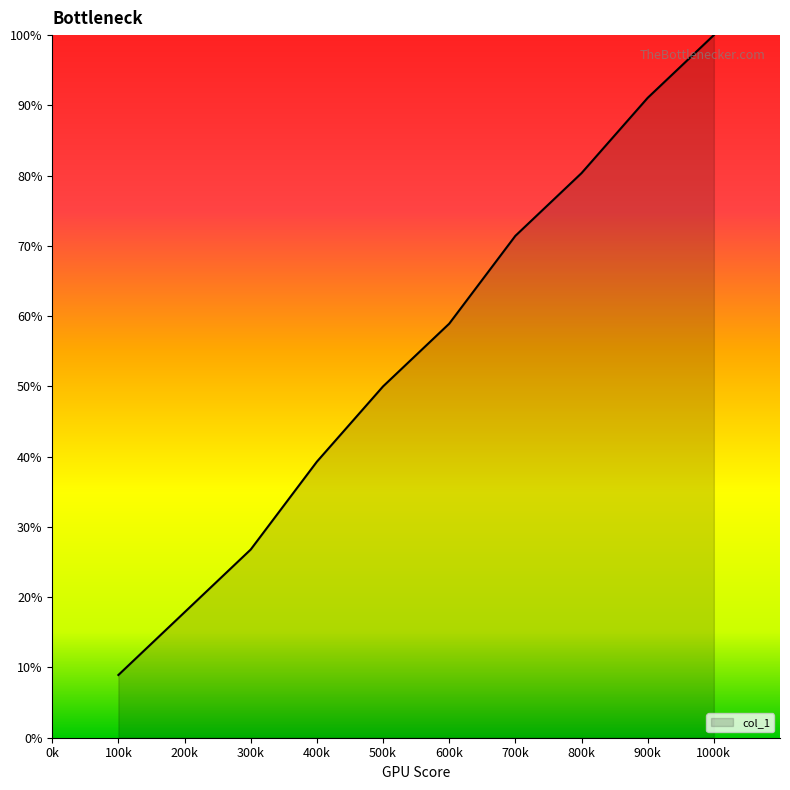

What is the sum of all values?

544.6